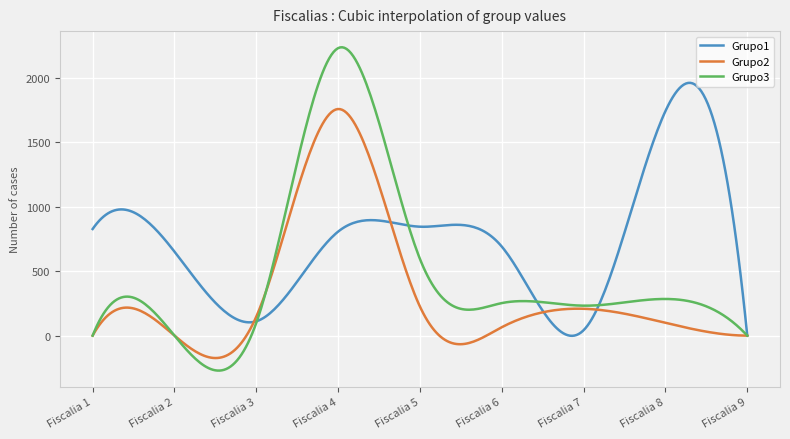

Which series has the widest spread of values?

Grupo3